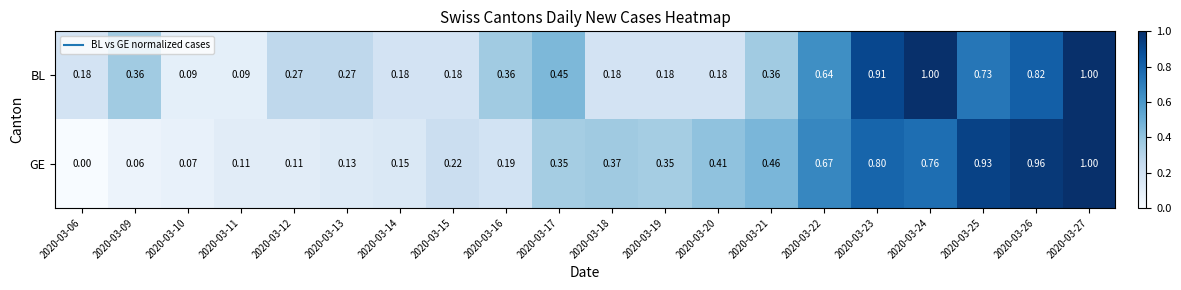

Which series changed the most between 2020-03-17 and 2020-03-24?

BL